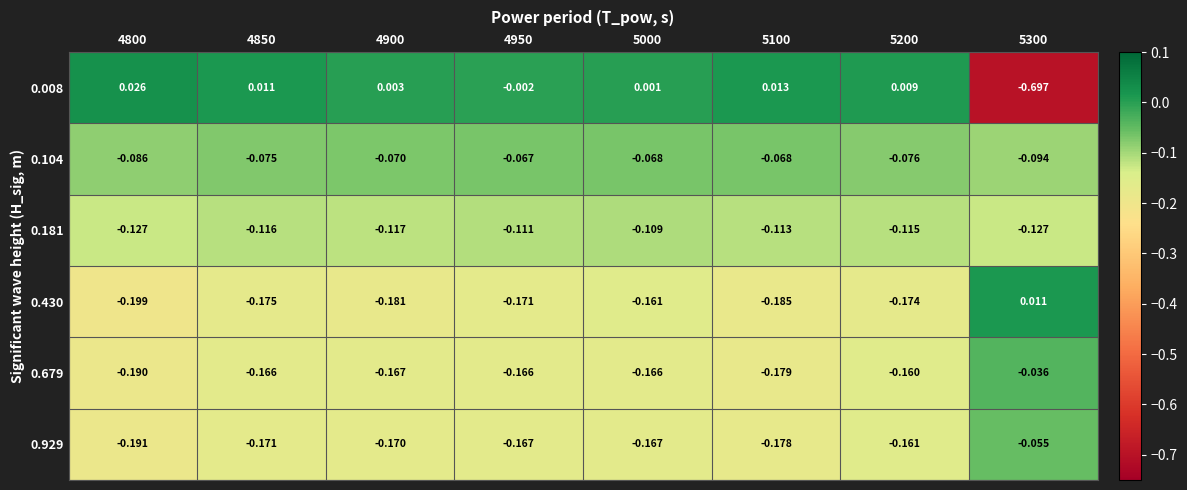

Which series has the largest range (max minus min)?

0.008